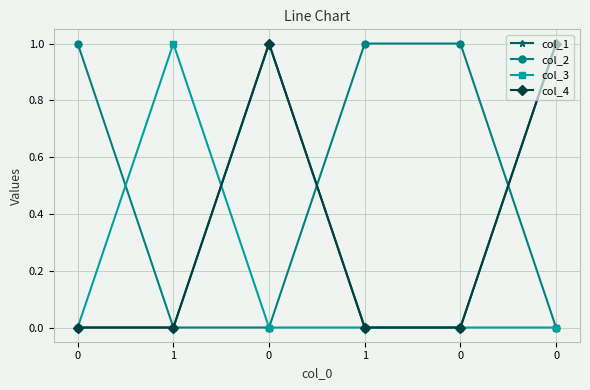

True or false: col_2 and col_3 intersect in this chart.

True